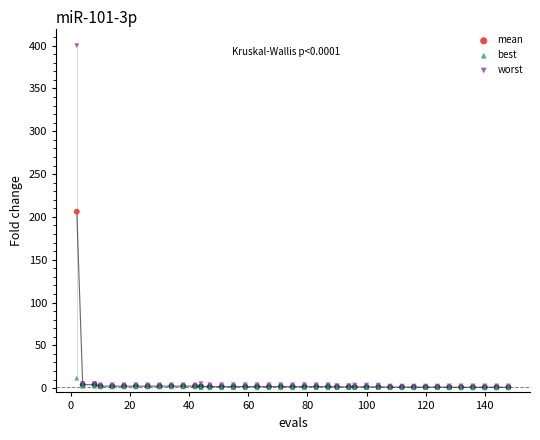

What are all the series names shown in the legend?

mean, best, worst